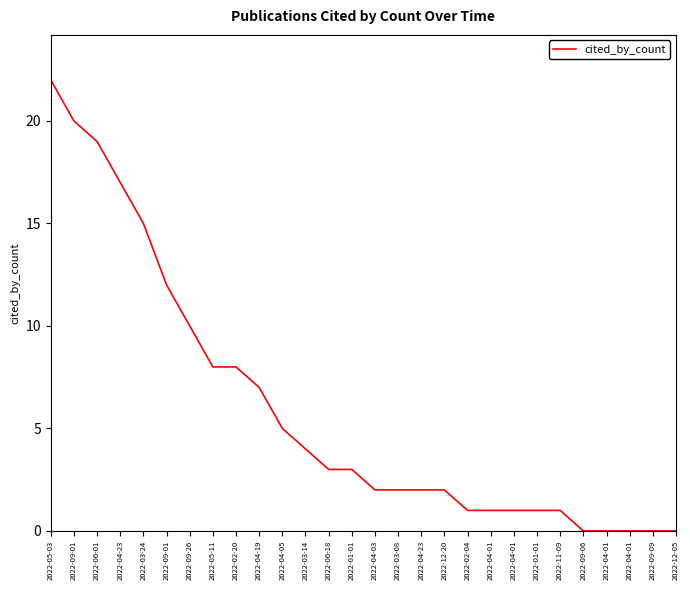

Reading right to left, what are all the values shown in this chart?

2022-12-05=0	2022-09-09=0	2022-04-01=0	2022-04-01=0	2022-09-06=0	2022-11-09=1	2022-01-01=1	2022-04-01=1	2022-04-01=1	2022-02-04=1	2022-12-20=2	2022-04-23=2	2022-03-08=2	2022-04-03=2	2022-01-01=3	2022-06-18=3	2022-03-14=4	2022-04-05=5	2022-04-19=7	2022-02-20=8	2022-05-11=8	2022-09-26=10	2022-09-01=12	2022-03-24=15	2022-04-23=17	2022-06-01=19	2022-09-01=20	2022-05-03=22